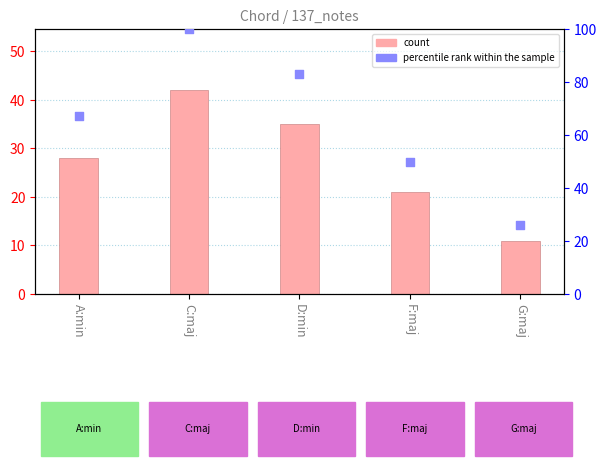

What are all the series names shown in the legend?

count, percentile rank within the sample